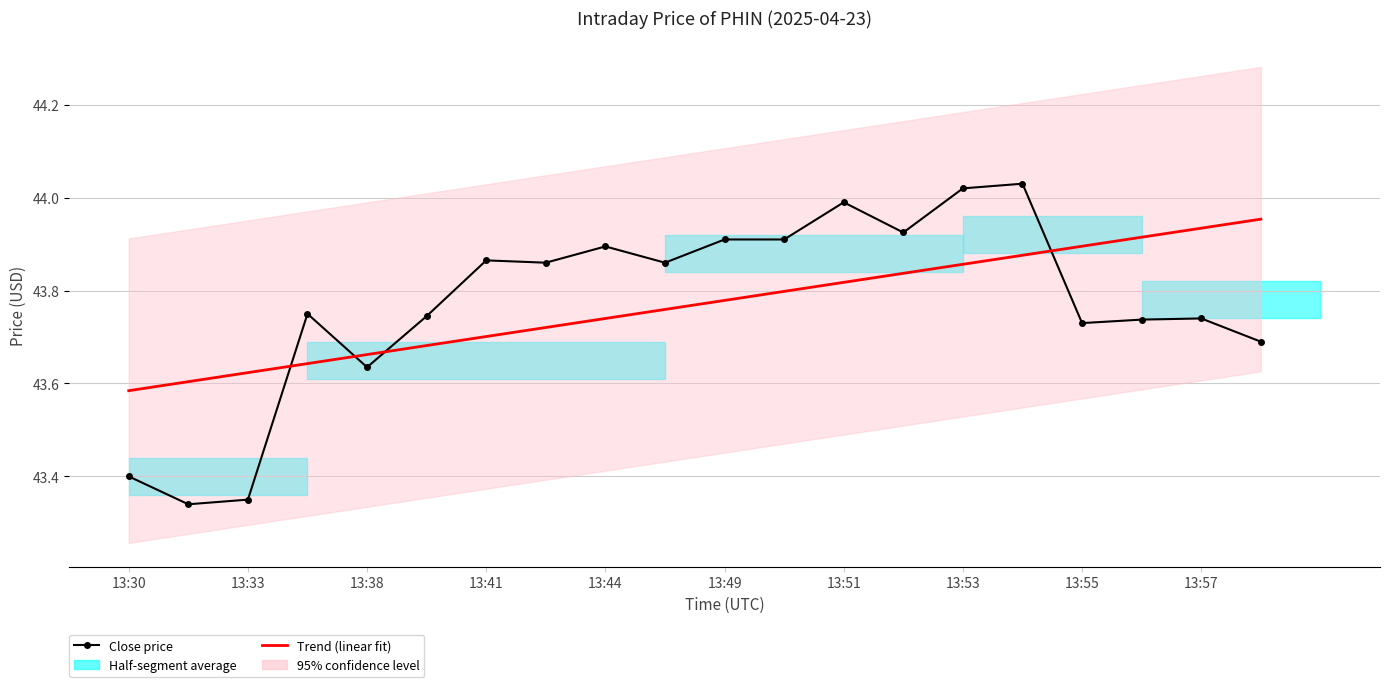

How many lines are shown in the chart?

2